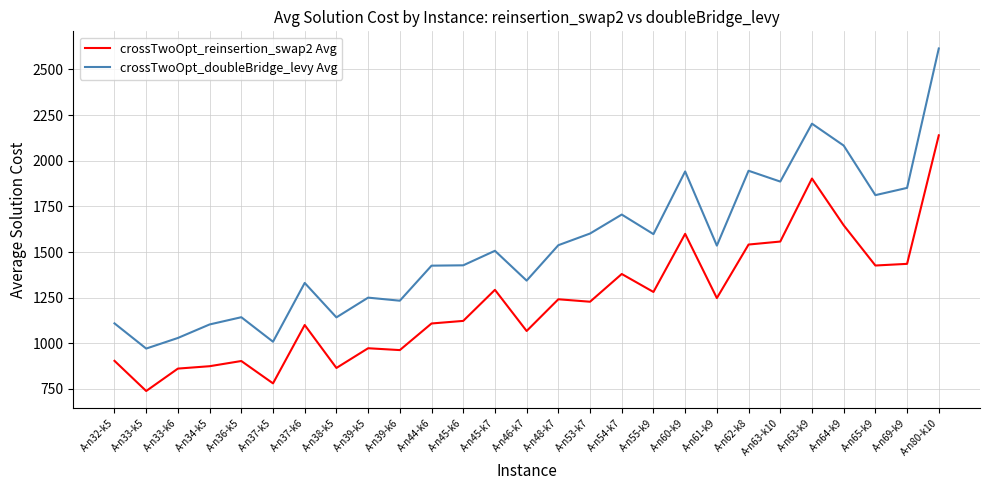

The value of crossTwoOpt_doubleBridge_levy Avg at A-n44-k6 is 1425.5. True or false?

True